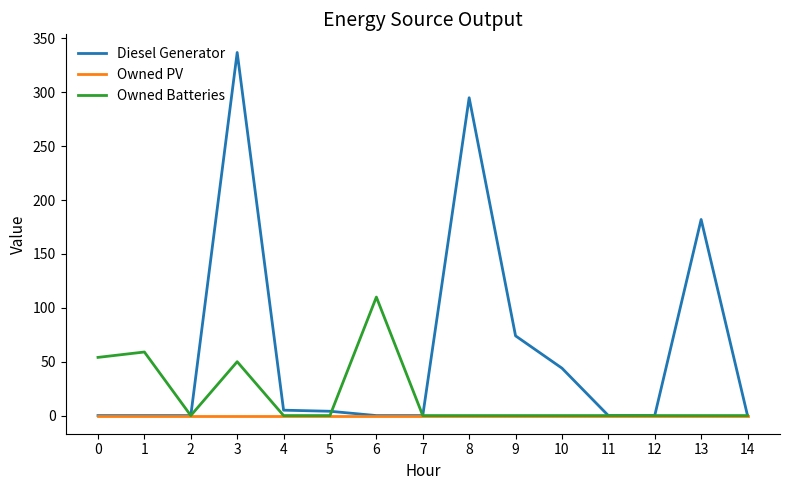

The value of Diesel Generator at 8 is 295.0. True or false?

True